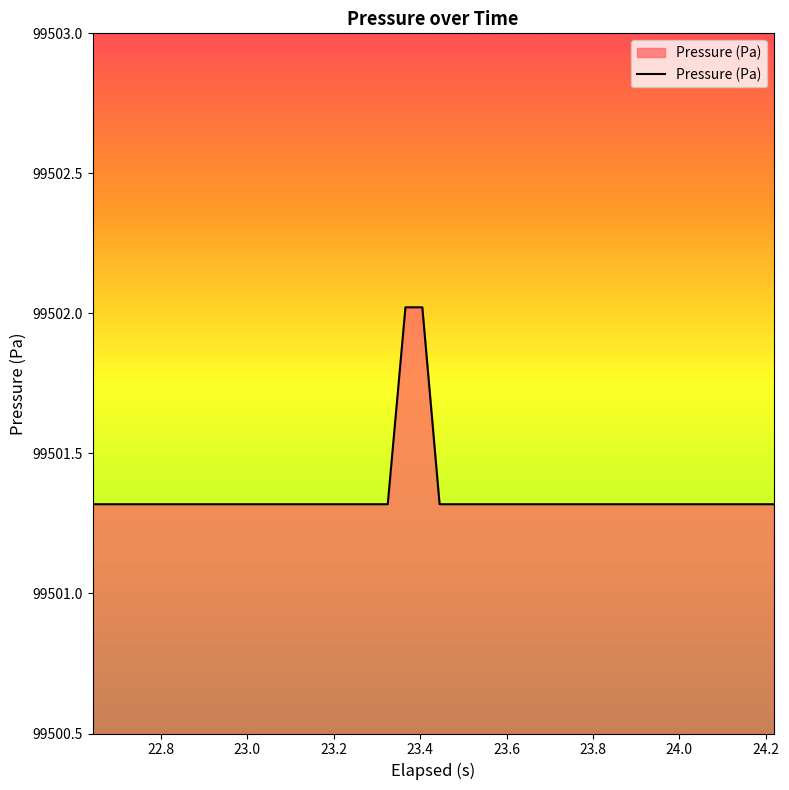

What is the difference between the maximum and minimum values?

0.7